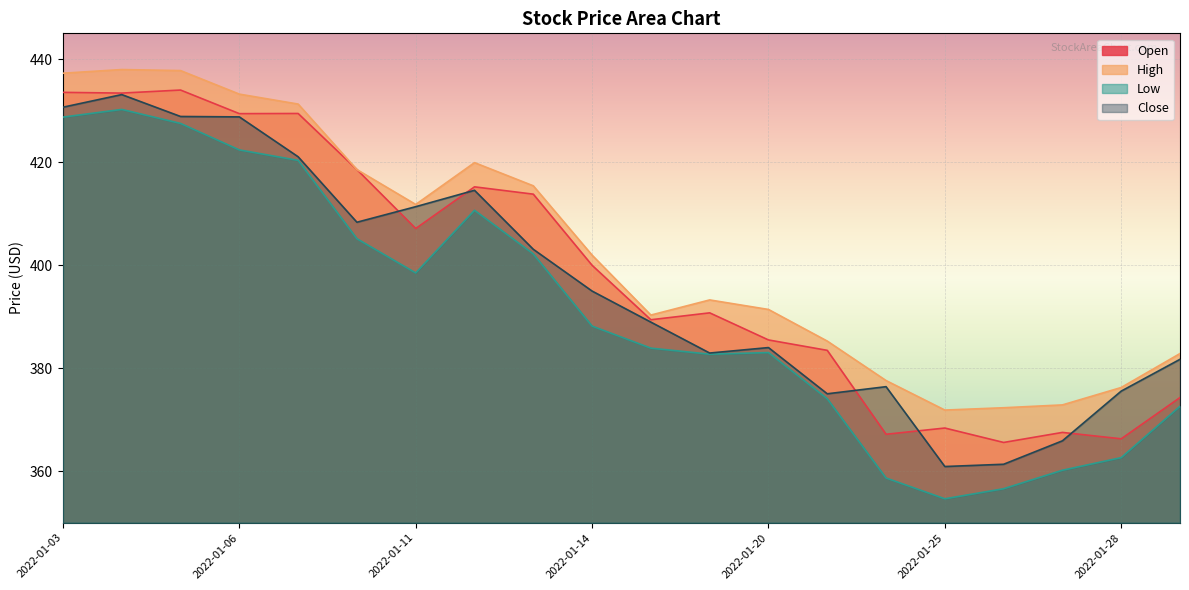

Which category has the highest value in the Low series?

2022-01-04